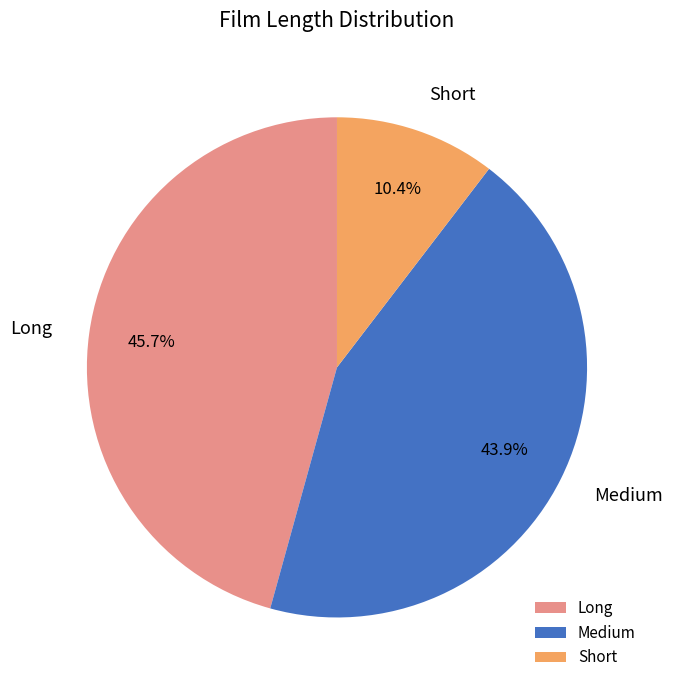

Is it true that Long is 57% of the pie?

False